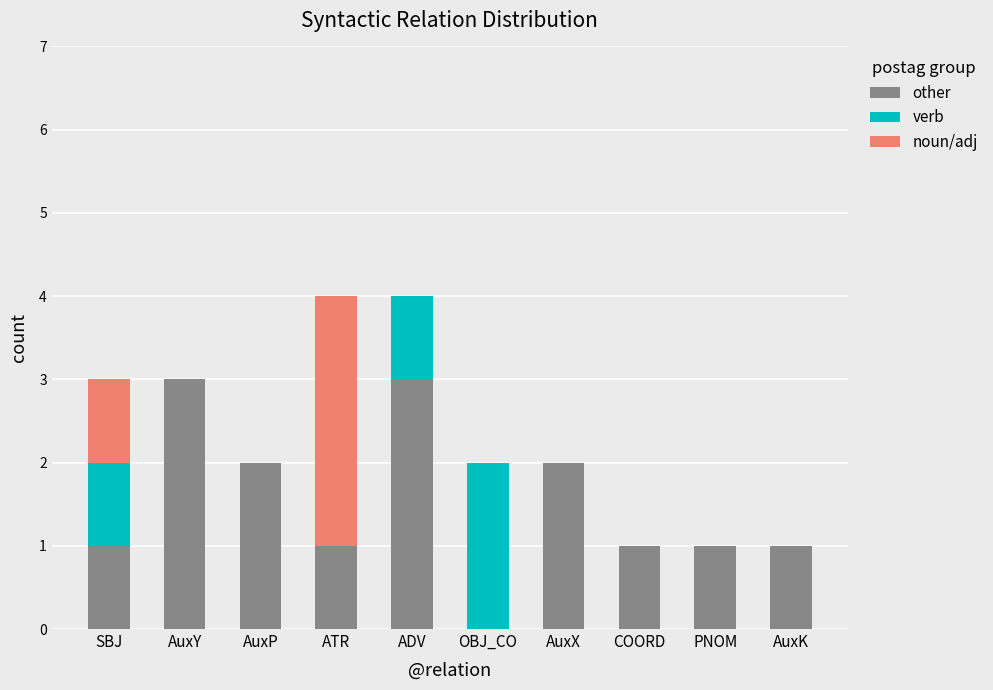

Reading left to right, transcribe the values for other.

SBJ=1	AuxY=3	AuxP=2	ATR=1	ADV=3	OBJ_CO=0	AuxX=2	COORD=1	PNOM=1	AuxK=1